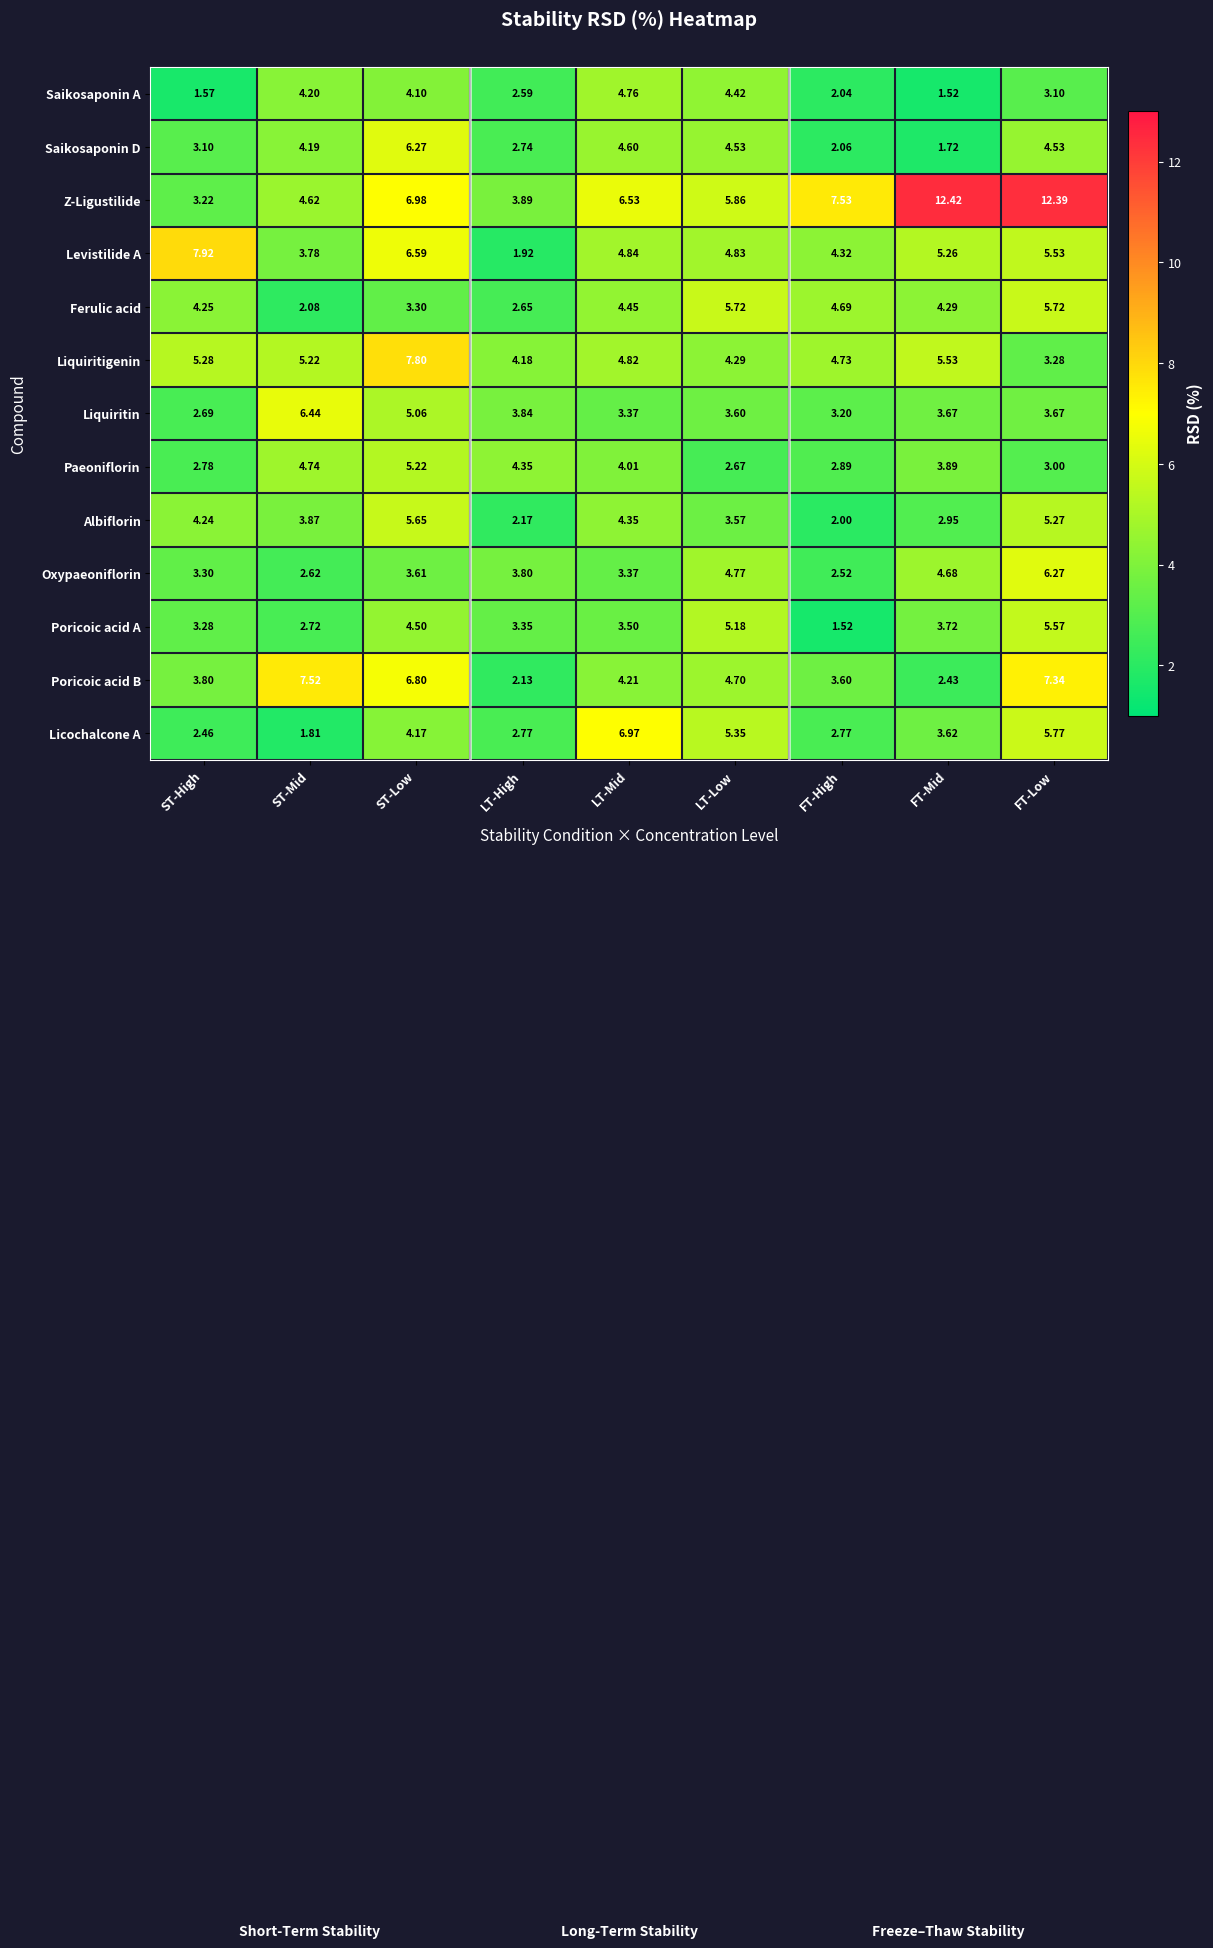

Between FT-High and FT-Low, which series saw the biggest shift?

Z-Ligustilide